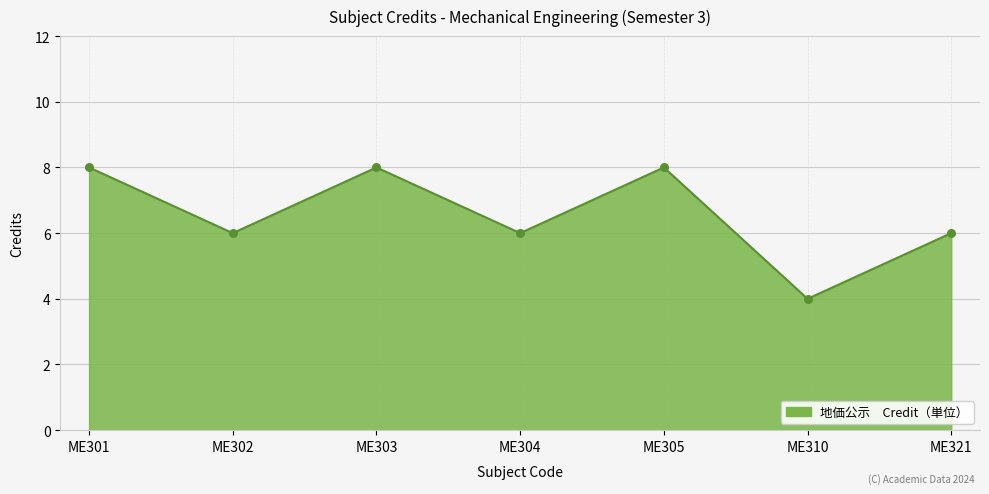

Which has a higher value, ME305 or ME310?

ME305